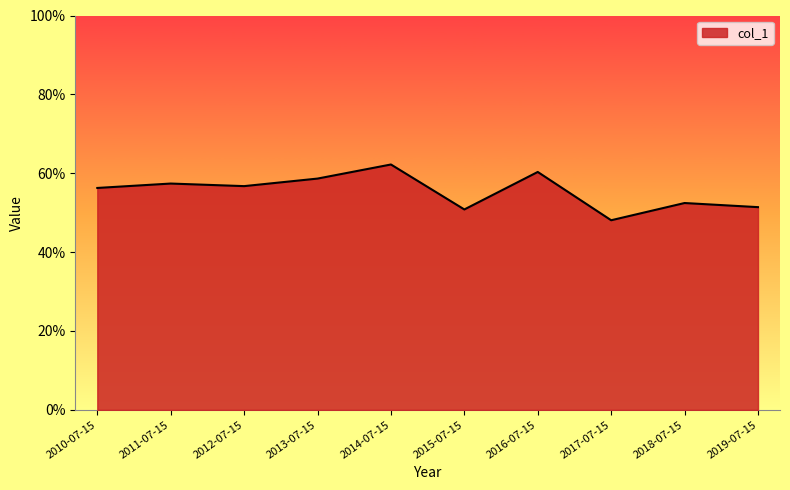

Is this an area chart (filled region under the line)?

Yes